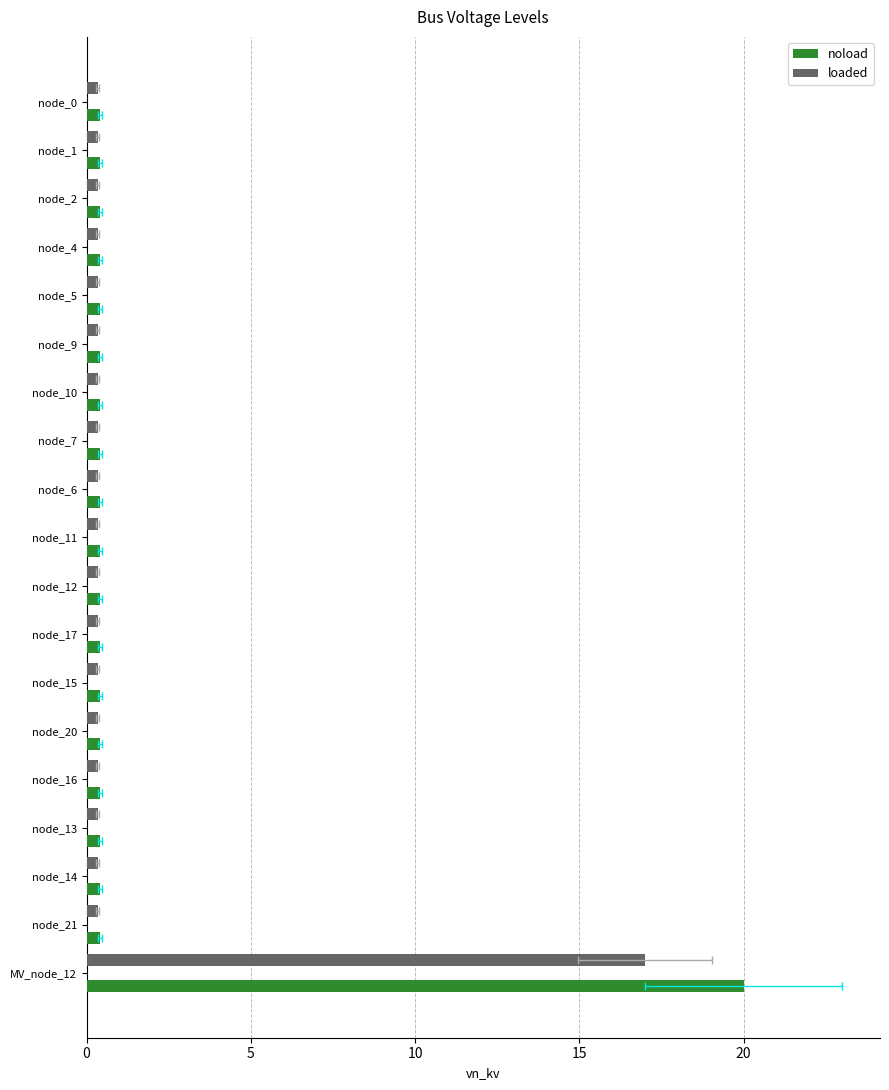

Is it true that loaded equals 0.1 at node_6?

False